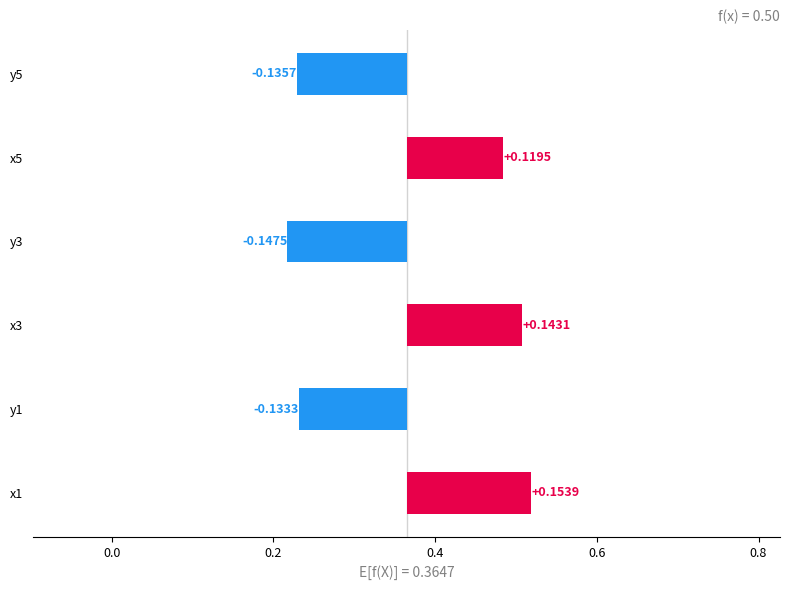

What is the smallest value displayed?

-0.1